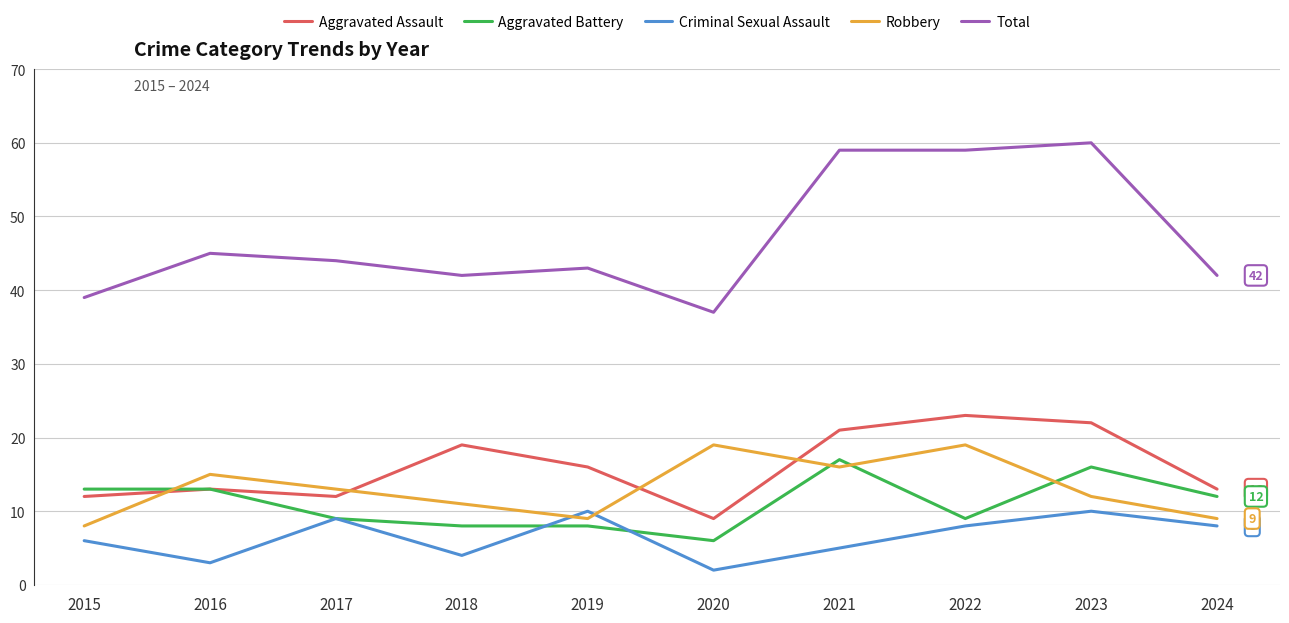

Read the Criminal Sexual Assault value at 2018.

4